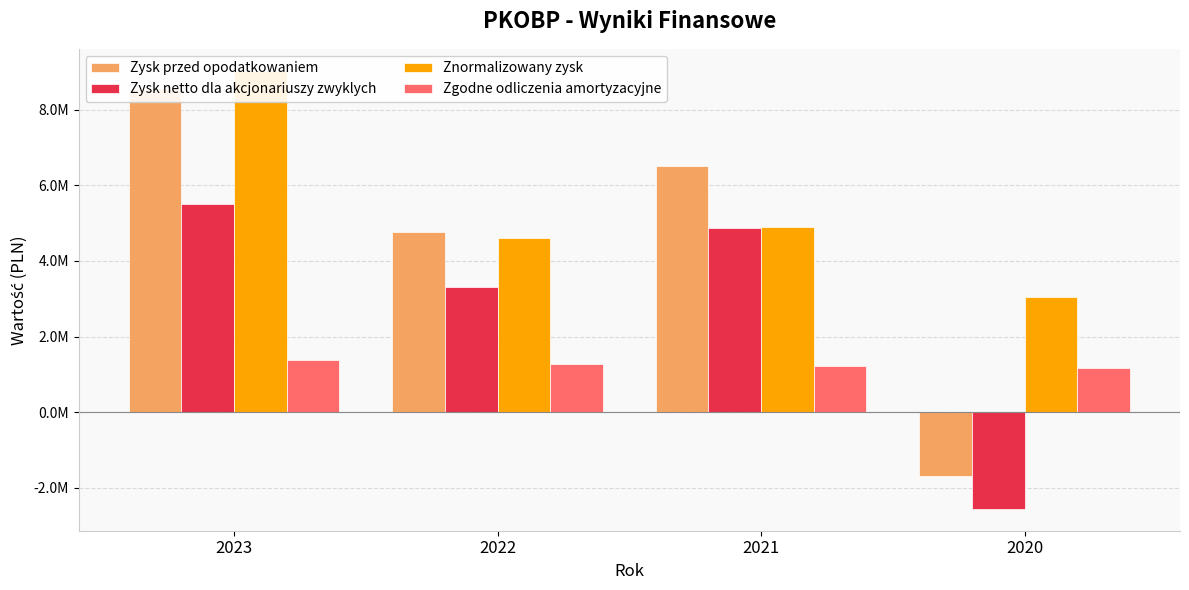

At how many categories does at least one series exceed -330650?

4